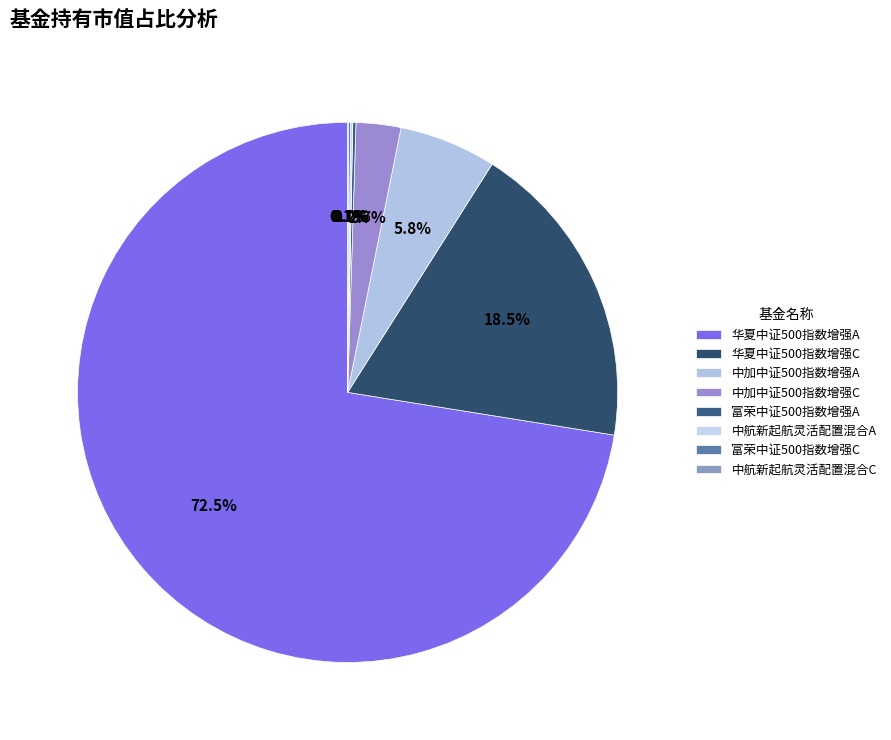

How many slices are in this pie chart?

8